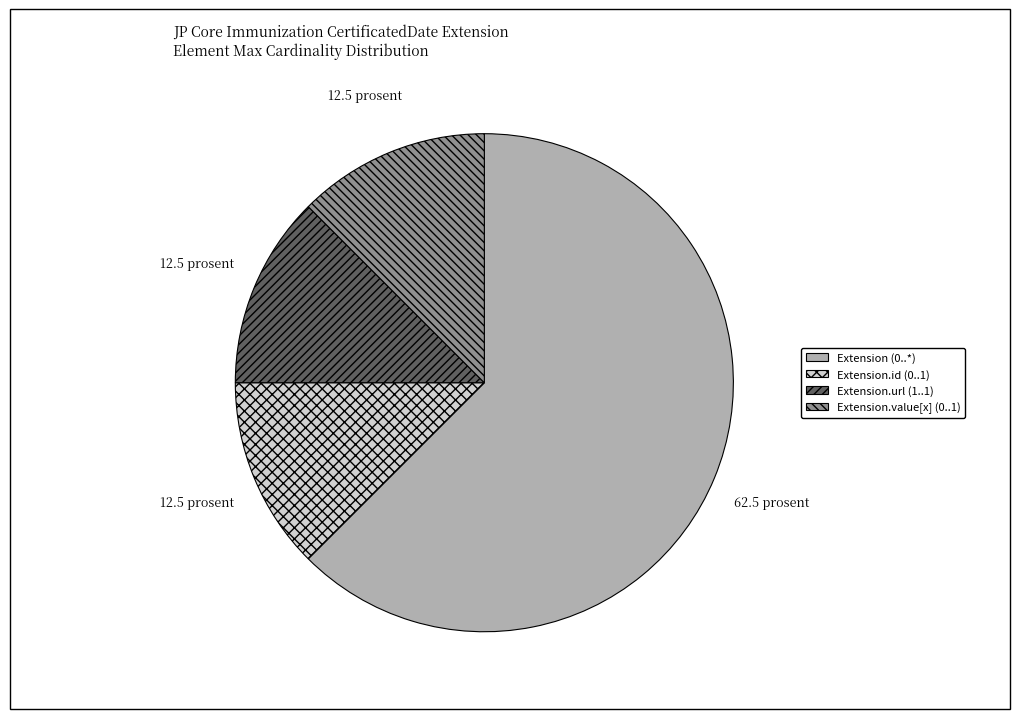

Does any single category account for the majority?

Yes